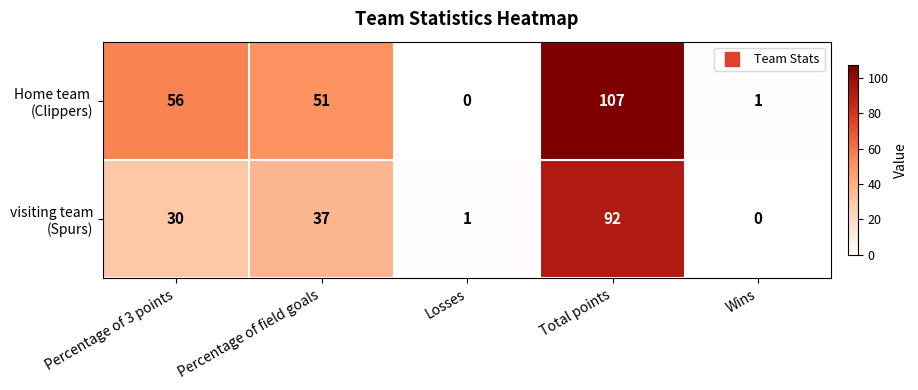

Count the number of categories in the chart.

5